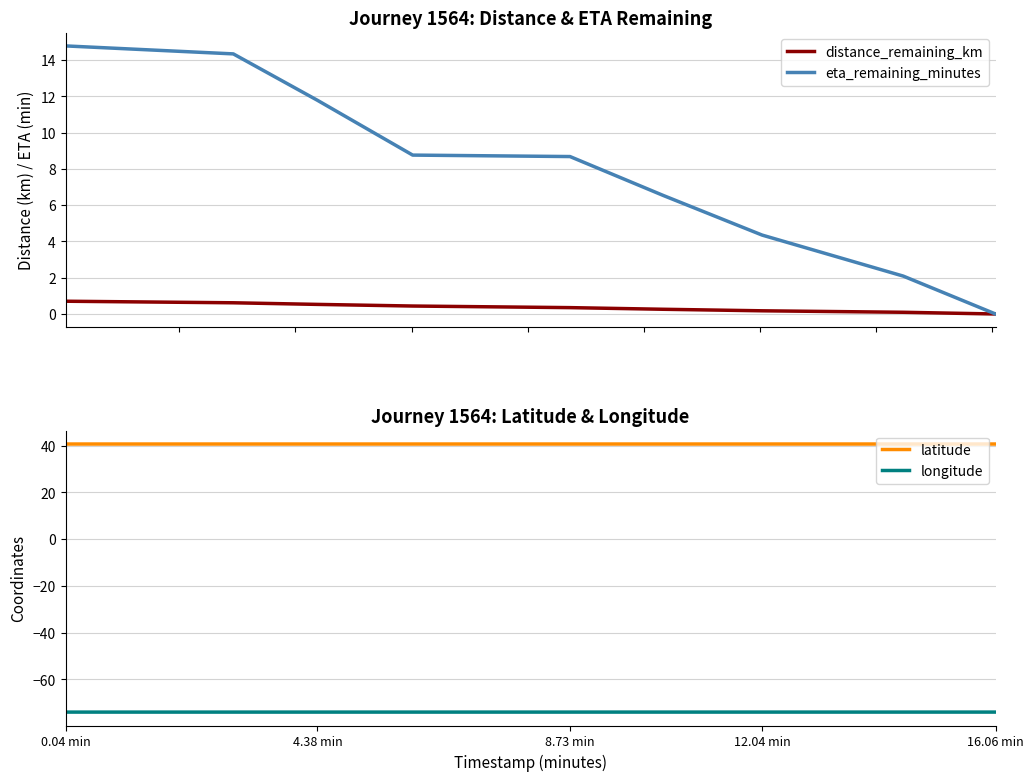

True or false: latitude and longitude intersect in this chart.

False